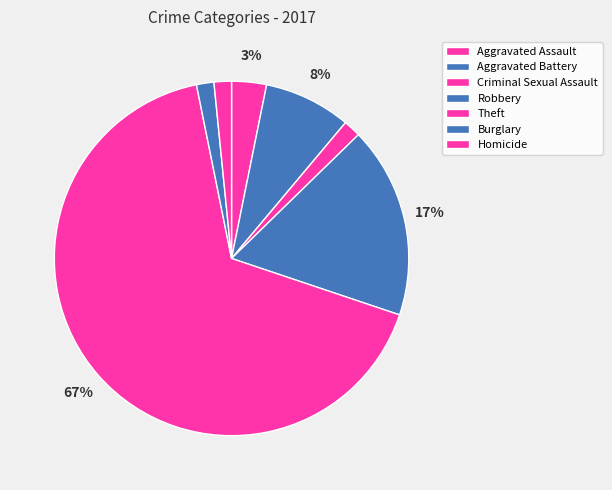

Approximately how many times larger is the value at Homicide compared to Aggravated Battery?

0.2